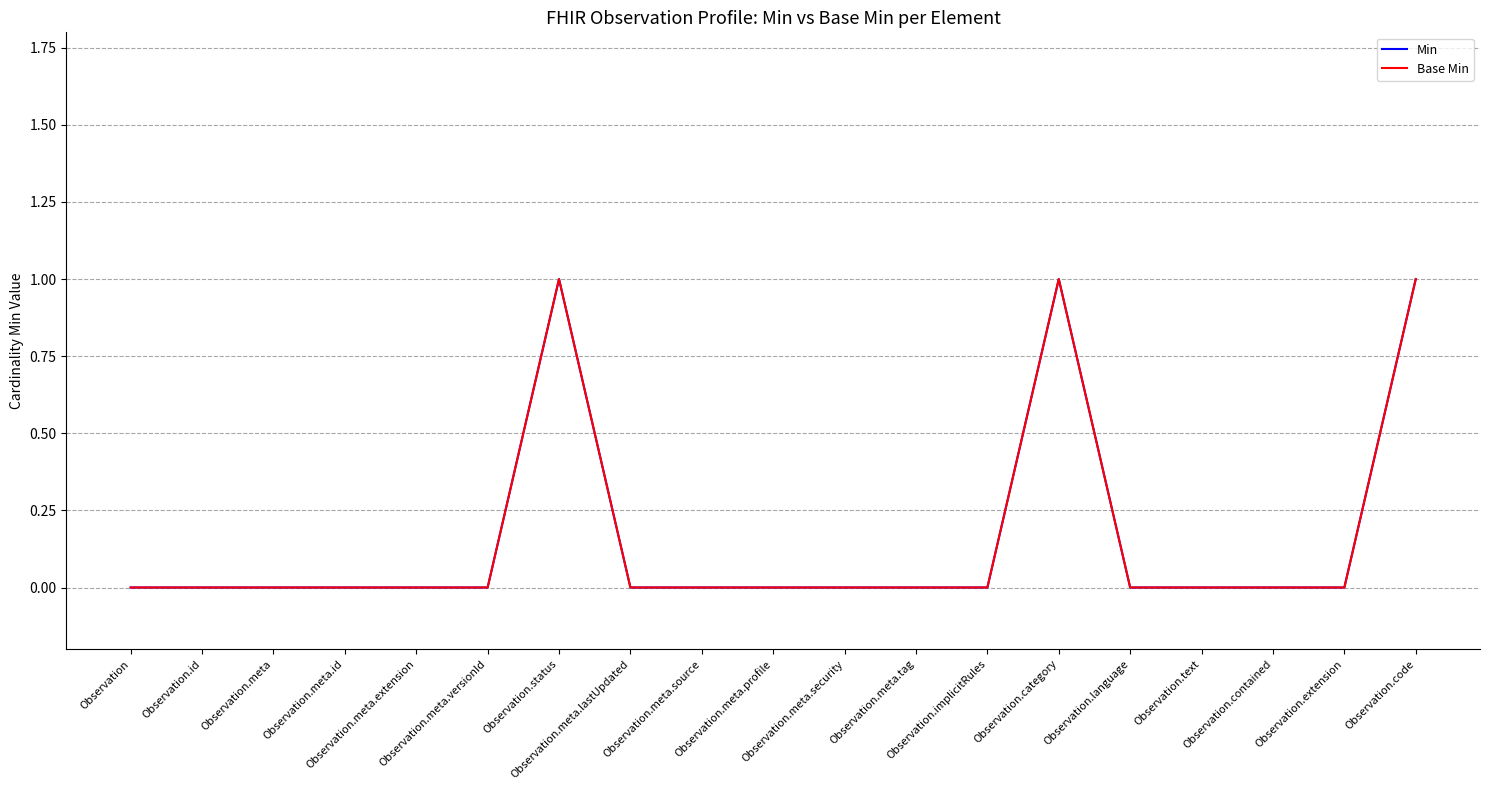

Does the chart display data point markers on the line(s)?

No